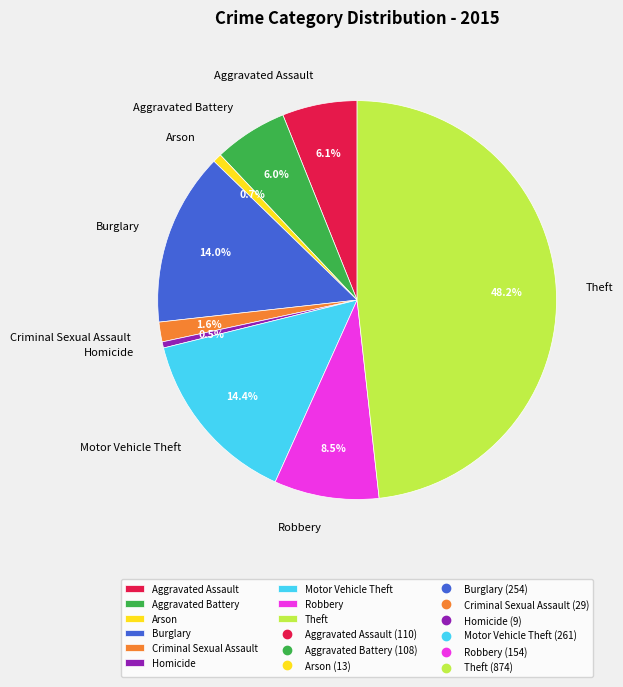

Is Robbery the majority of the pie?

No